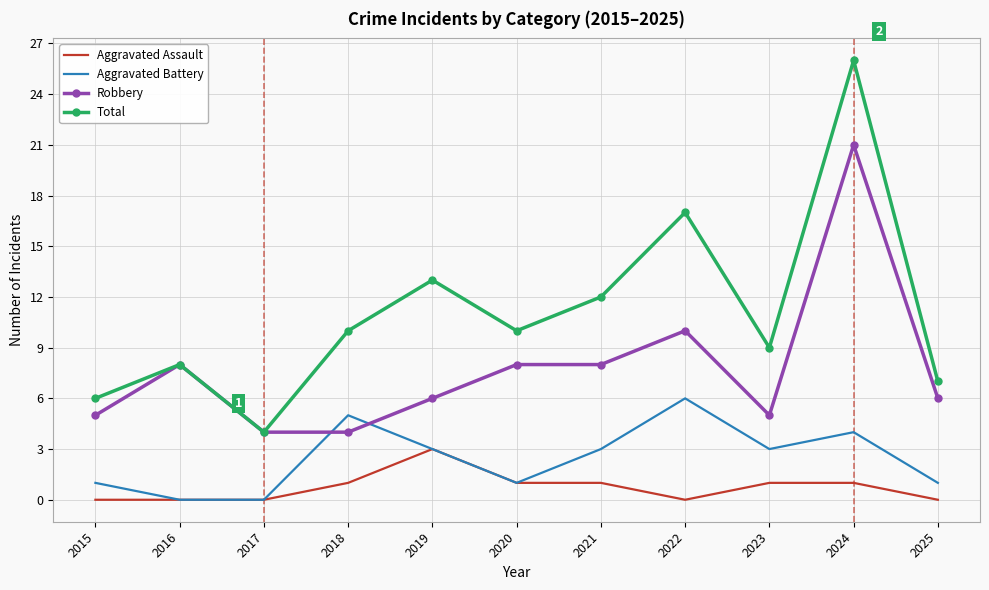

Is it true that Aggravated Battery equals 4 at 2024?

True